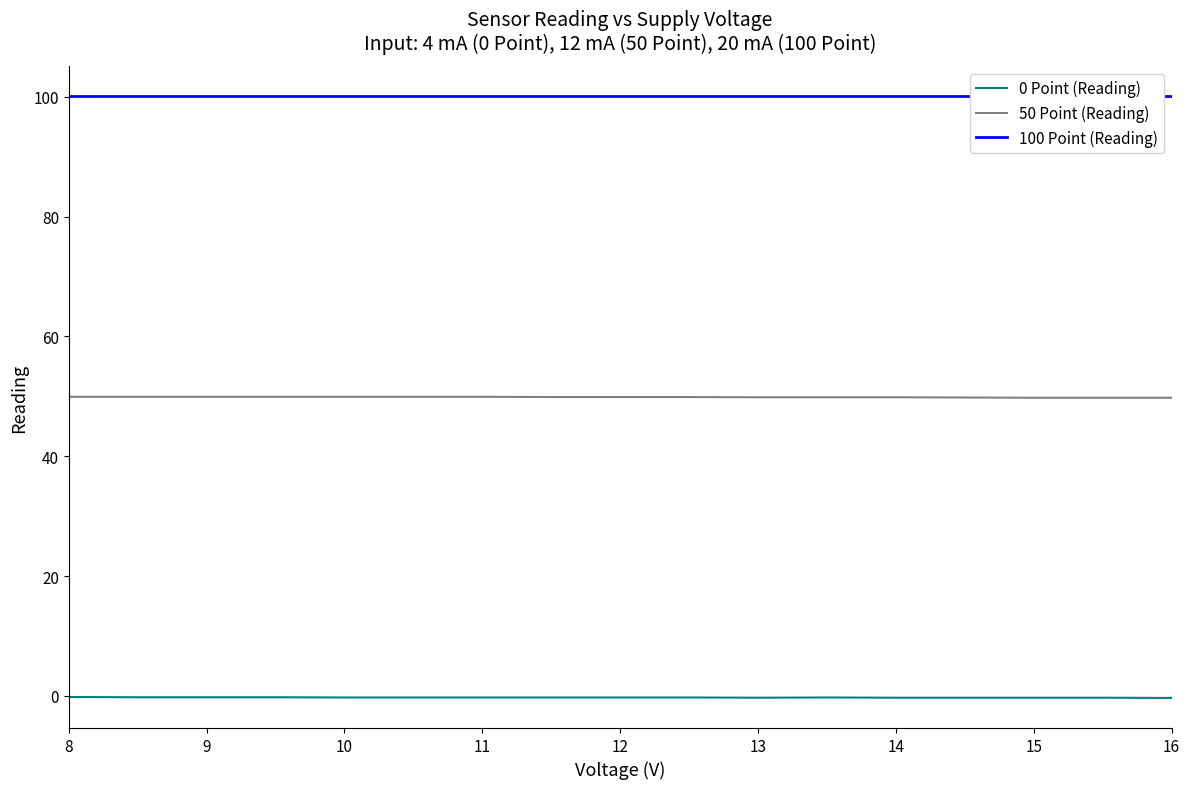

Reading right to left, transcribe all the data shown in this chart.

0 Point (Reading): -0.3	-0.3	-0.3	-0.3	-0.3	-0.3	-0.3	-0.3	-0.3	-0.3	-0.3	-0.3	-0.3	-0.2	-0.2	-0.2	-0.2
50 Point (Reading): 49.8	49.8	49.8	49.8	49.8	49.8	49.8	49.9	49.9	49.9	49.9	49.9	49.9	49.9	49.9	49.9	49.9
100 Point (Reading): 100.1	100.1	100.1	100.1	100.1	100.1	100.1	100.1	100.1	100.1	100.1	100.1	100.1	100.1	100.1	100.1	100.1